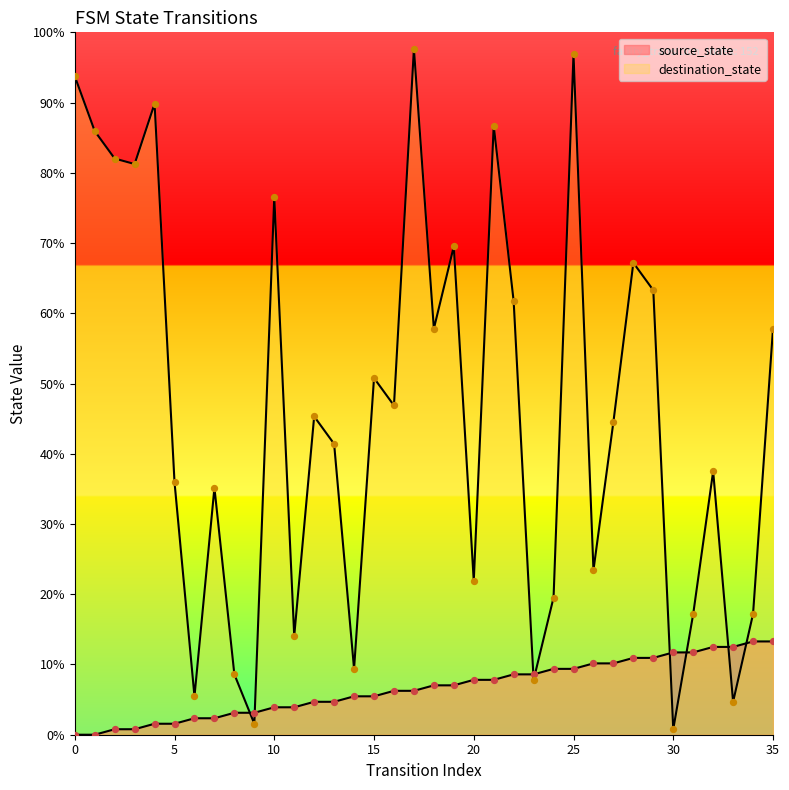

Which series has the widest spread of Y values?

destination_state